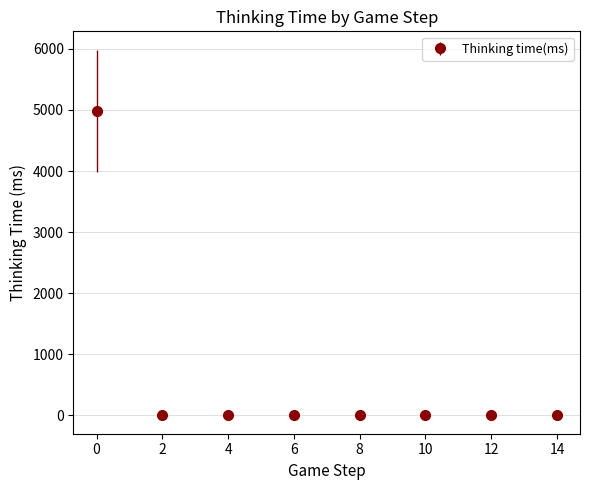

The chart shows a value of 1811 at 28. True or false?

False